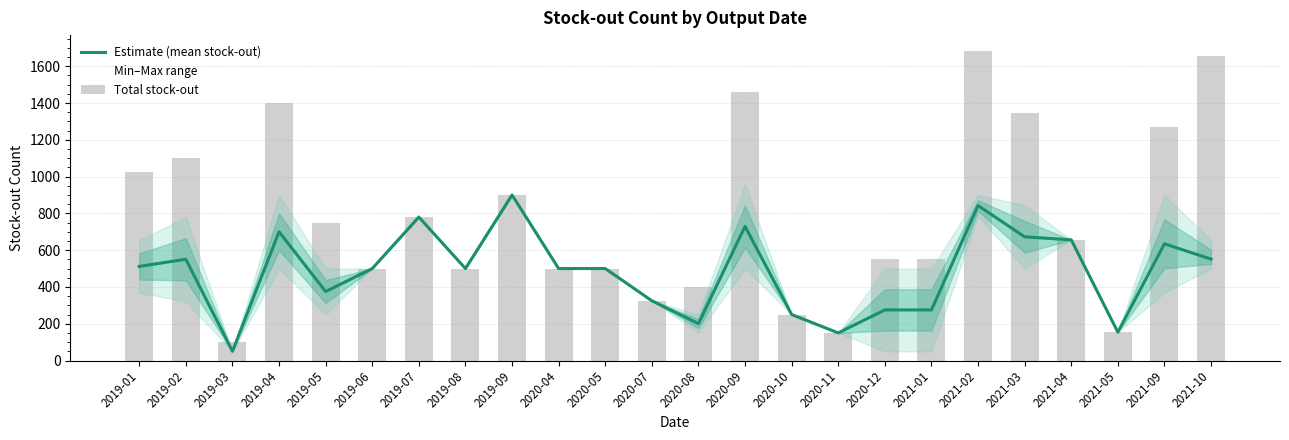

At which label does Total stock-out reach its minimum?

2019-03